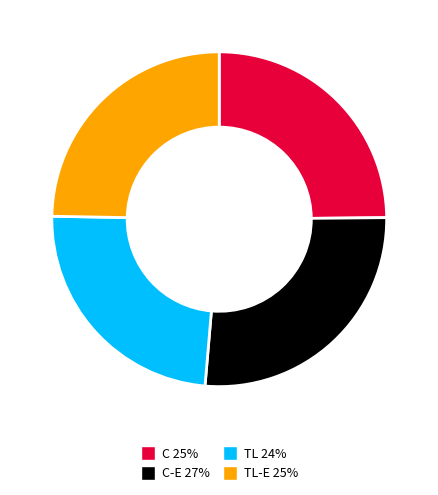

Count the number of slices in the pie.

4